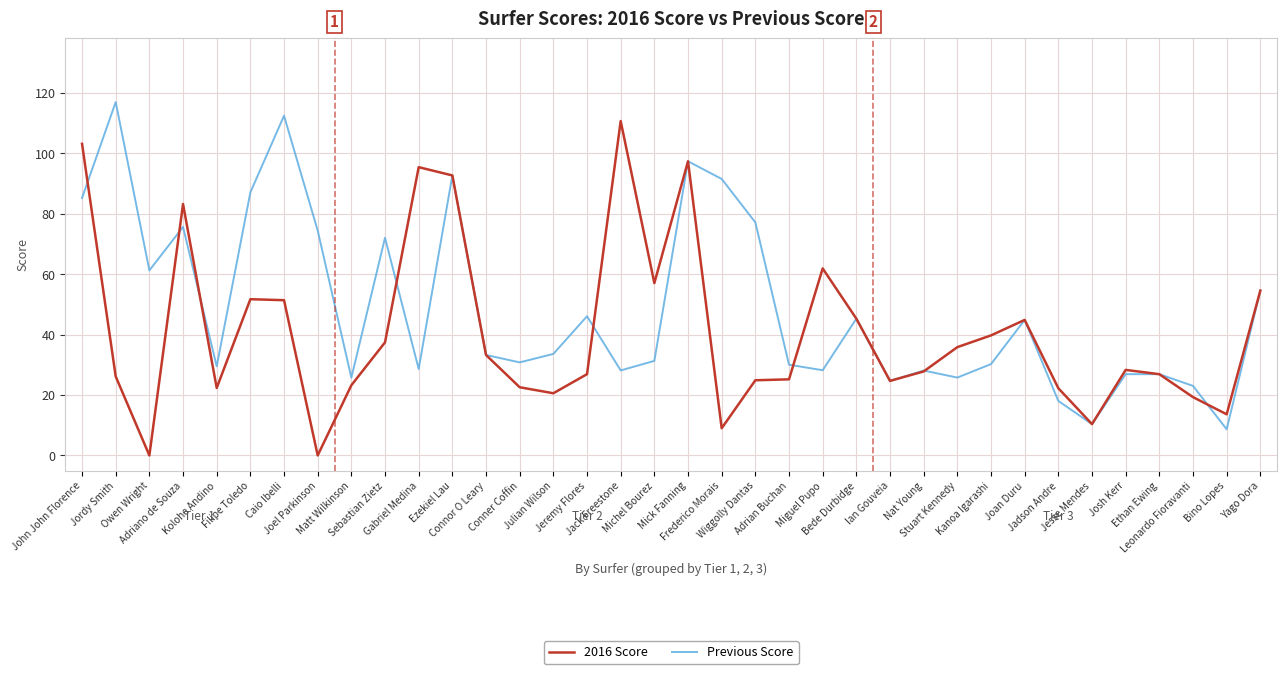

What position from the right is Connor O Leary?

24